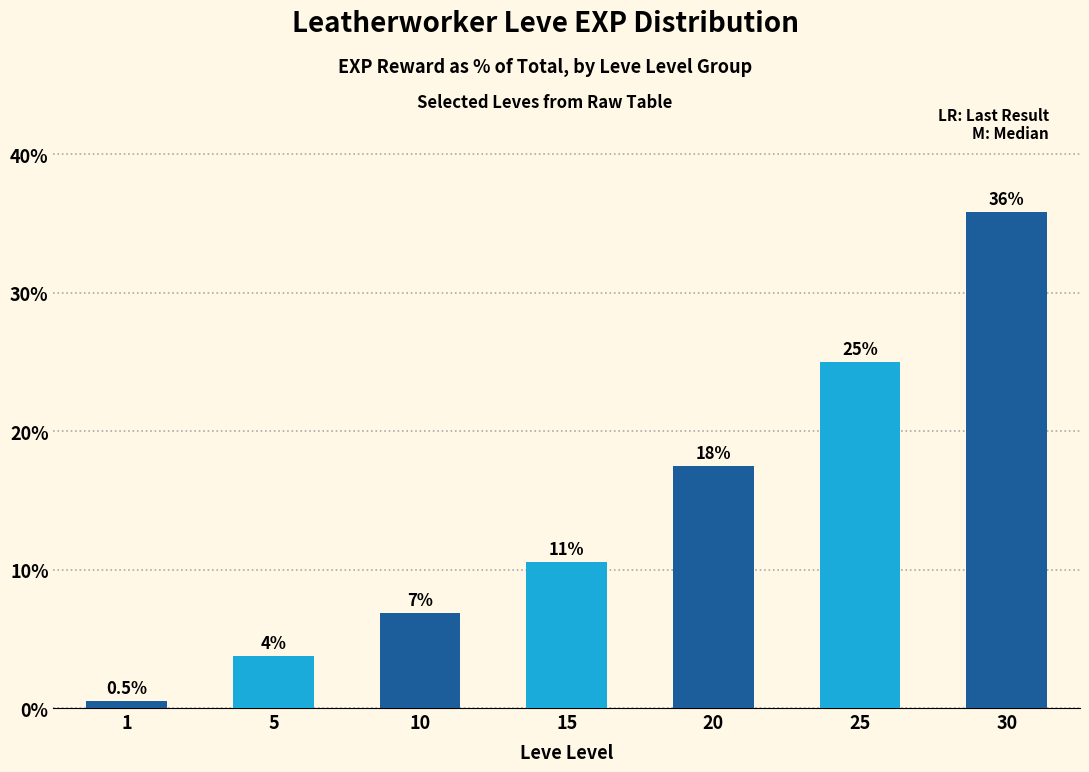

List the labels in order of value, smallest first.

1, 5, 10, 15, 20, 25, 30